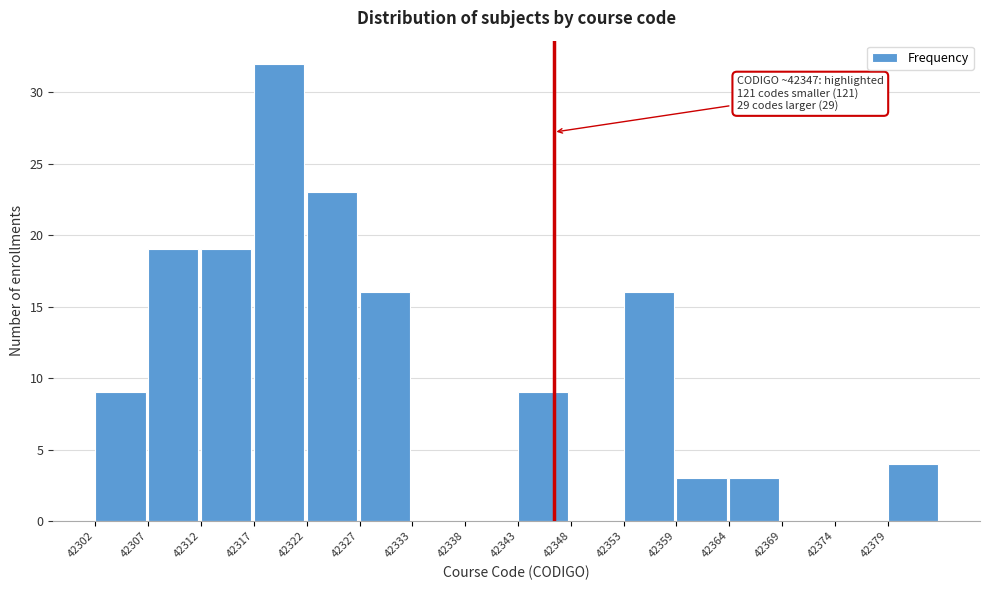

Reading left to right, extract all data points from this chart.

42302=9	42307=19	42312=19	42317=32	42322=23	42327=16	42333=0	42338=0	42343=9	42348=0	42353=16	42359=3	42364=3	42369=0	42374=0	42379=4